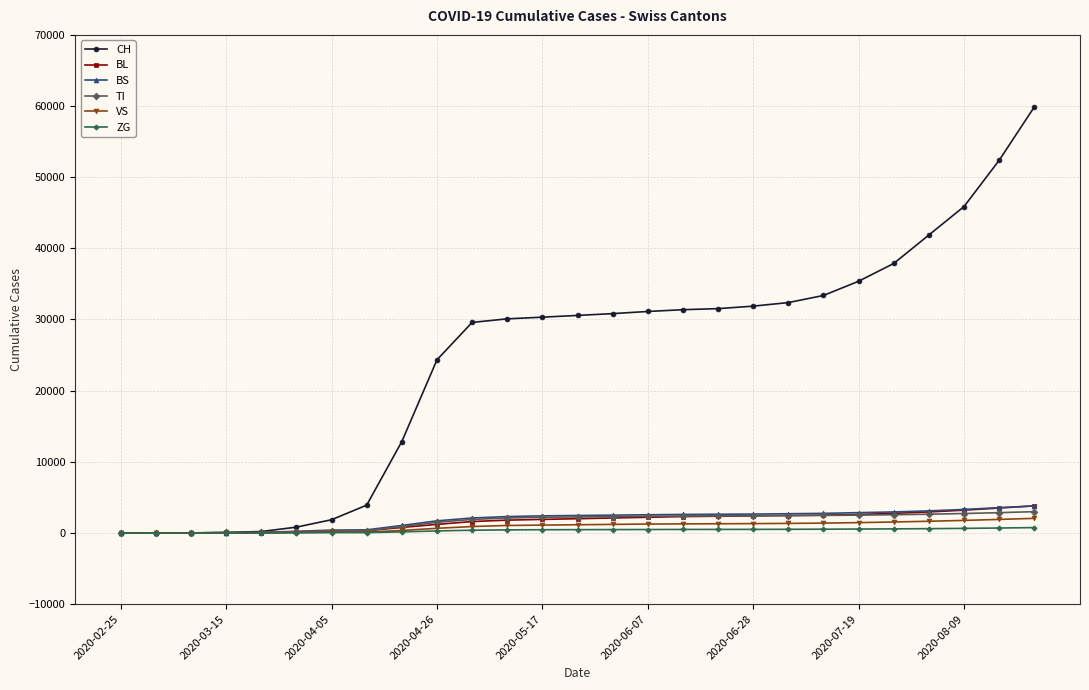

Which series has the largest total across all categories?

CH